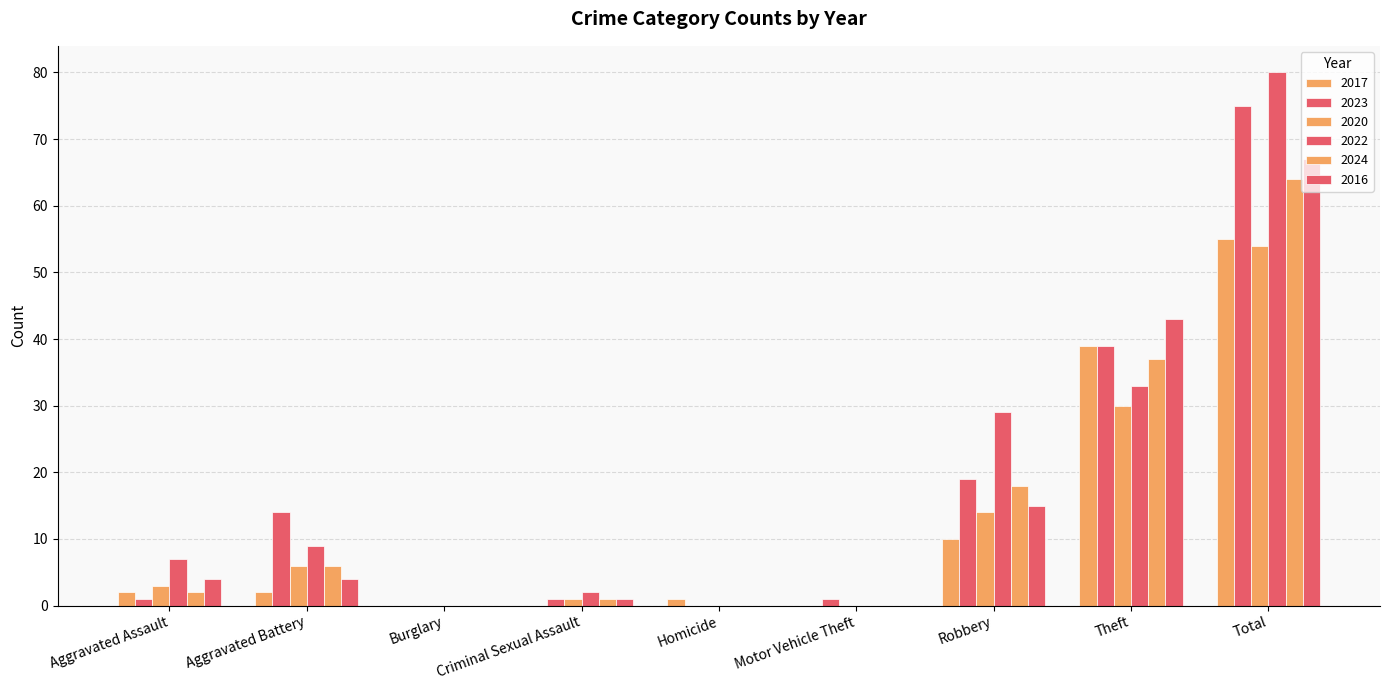

How many groups of bars are there?

9